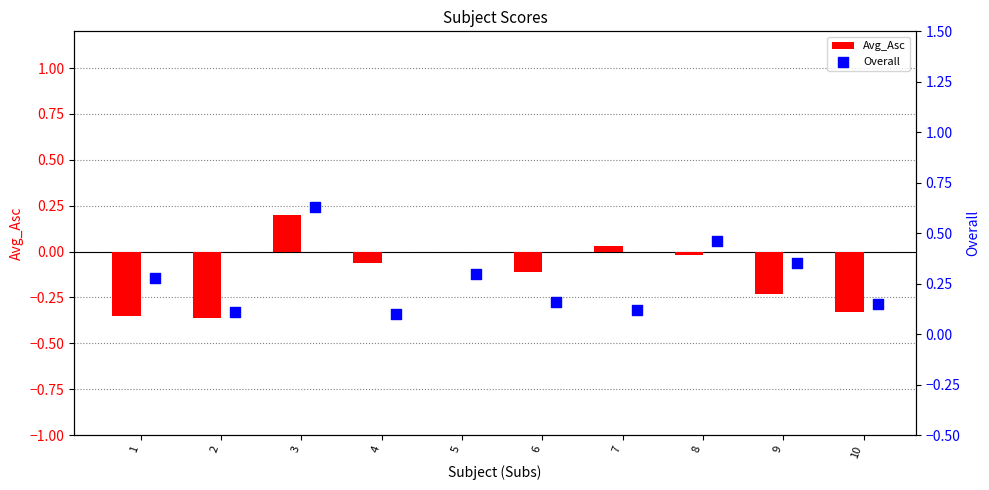

Which series contains the lowest Y value?

Avg_Asc